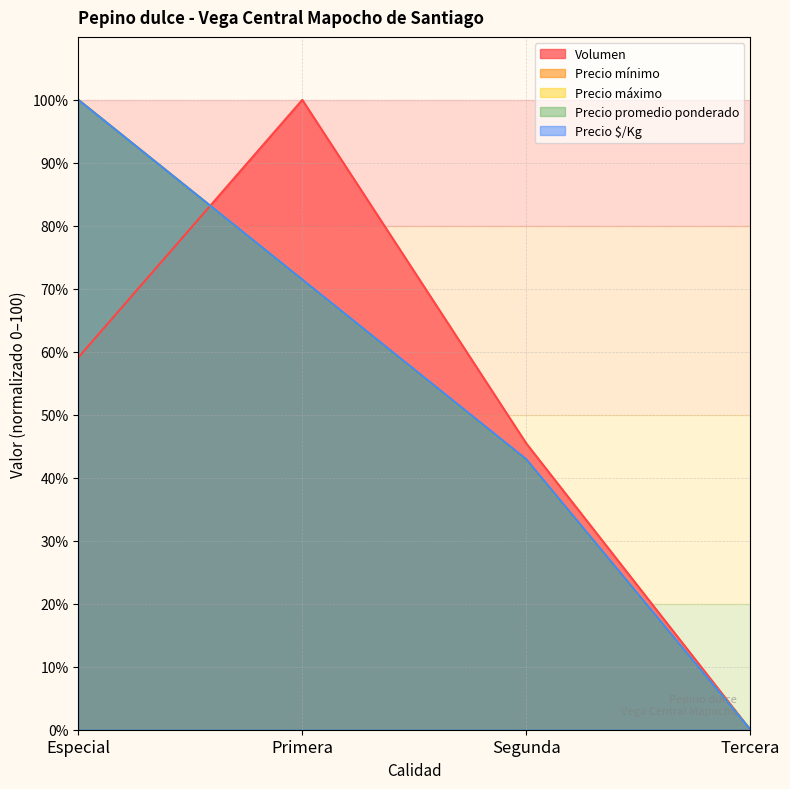

True or false: Precio promedio ponderado and Precio máximo intersect in this chart.

False